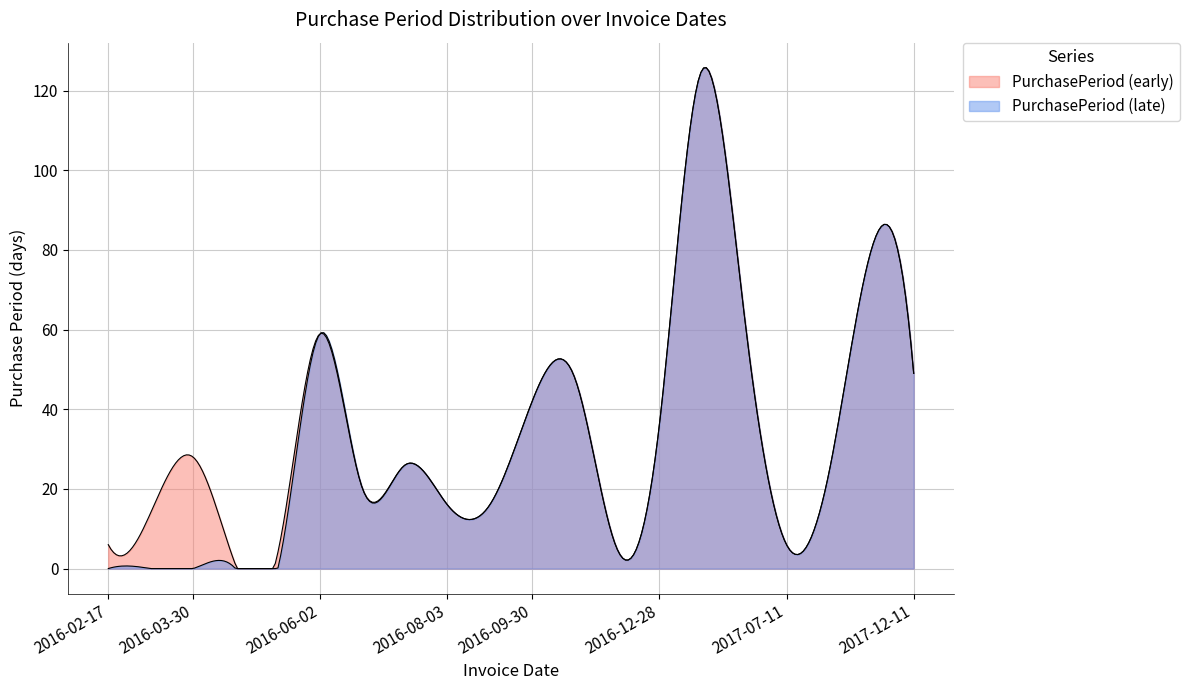

What is the label of the 2nd point from the right?

2017-10-23